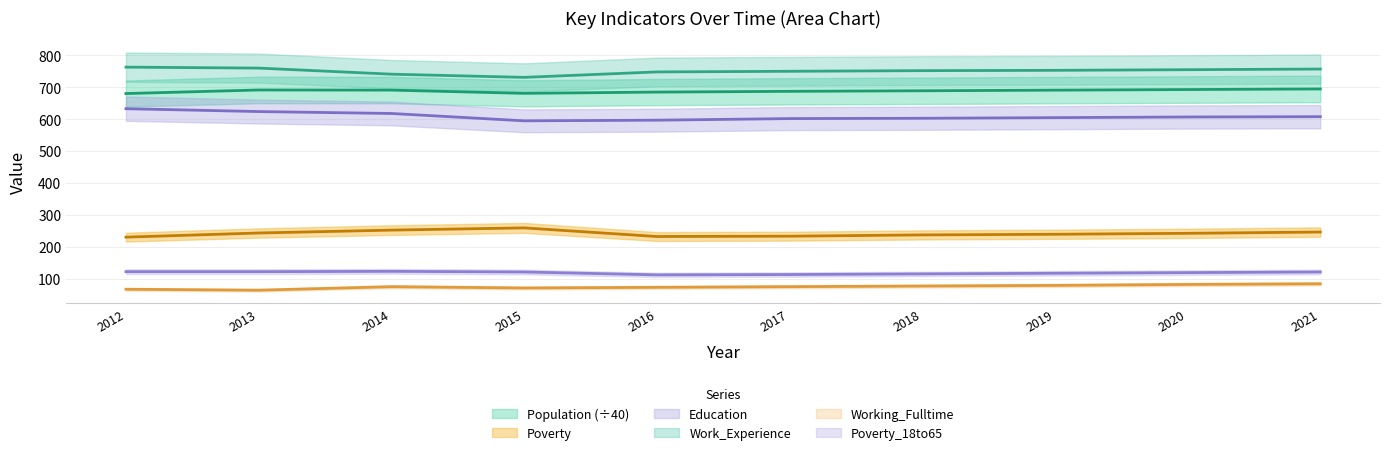

At which label is Population closest to 687?

2017